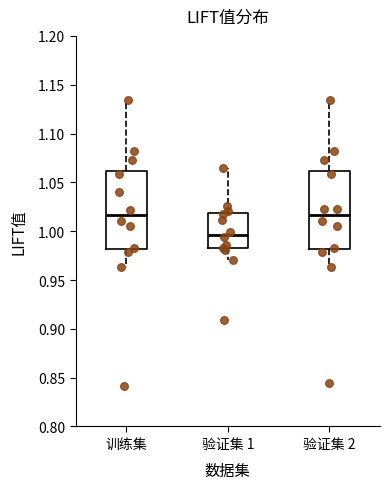

Reading left to right, transcribe this box plot: for each box, give where its median line is, the range the box spans, and where its two whiskers end, as read against the y-axis. The values are not printed on the chart, so give them approximately, as read against the axis.

训练集: median 1.015, box 0.980 to 1.060, whiskers 0.965 to 1.135
验证集 1: median 0.995, box 0.985 to 1.020, whiskers 0.970 to 1.065
验证集 2: median 1.015, box 0.980 to 1.060, whiskers 0.965 to 1.135